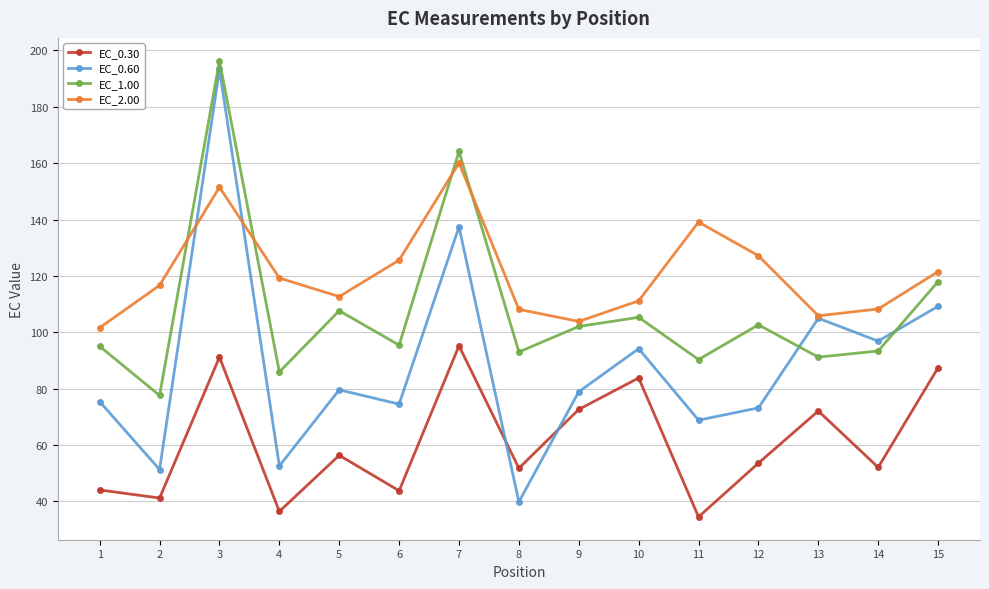

Where do EC_2.00 and EC_1.00 first cross each other?

2 and 3